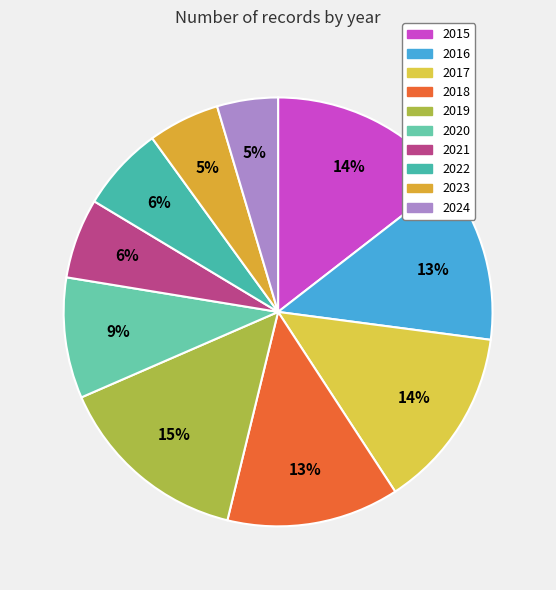

Rank the categories by value from highest to lowest.

2019, 2015, 2017, 2018, 2016, 2020, 2022, 2021, 2023, 2024